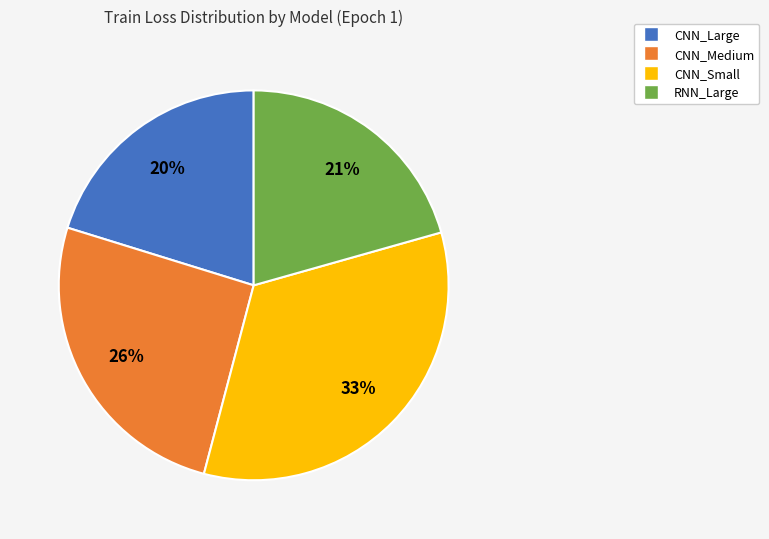

To the nearest percent, what portion does CNN_Small represent?

33%